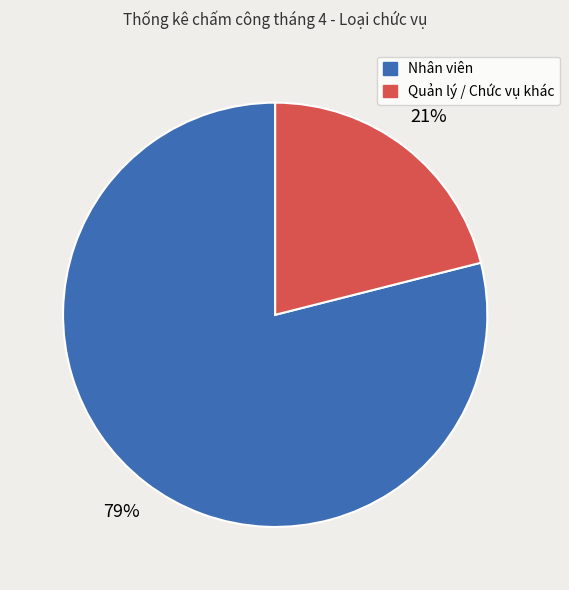

Which slice is the largest?

Nhân viên